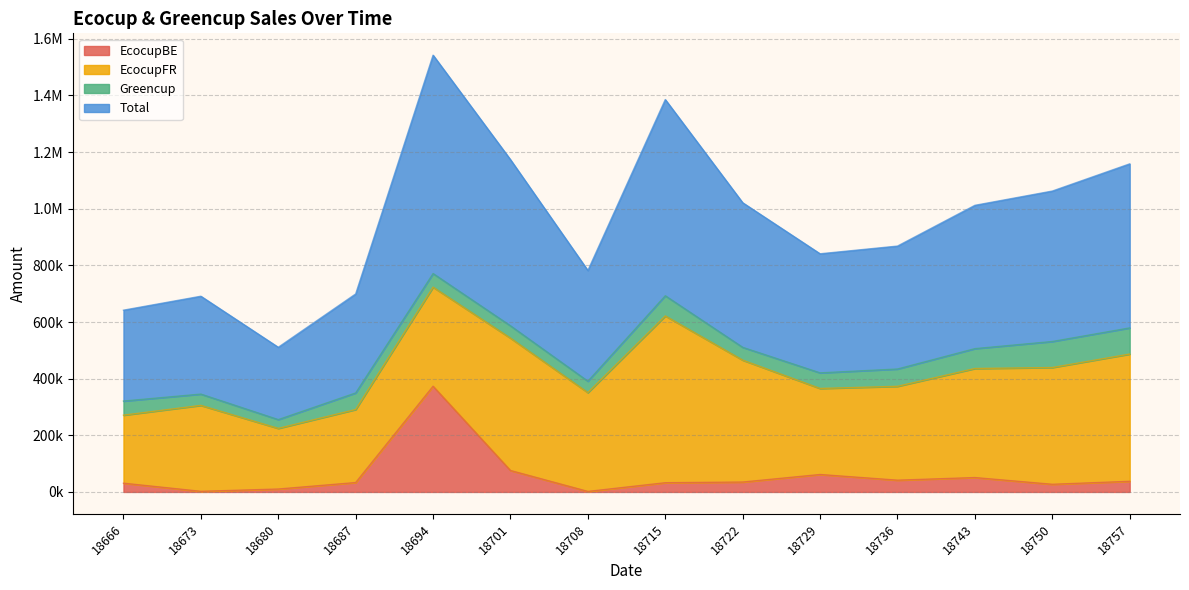

At which category does the chart reach its peak across all series?

18694